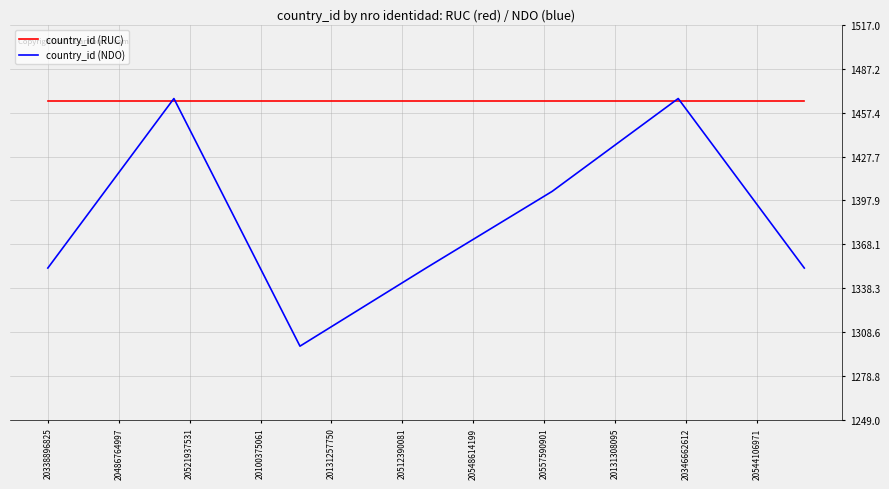

What is the lowest value of the country_id (NDO) series?

1299